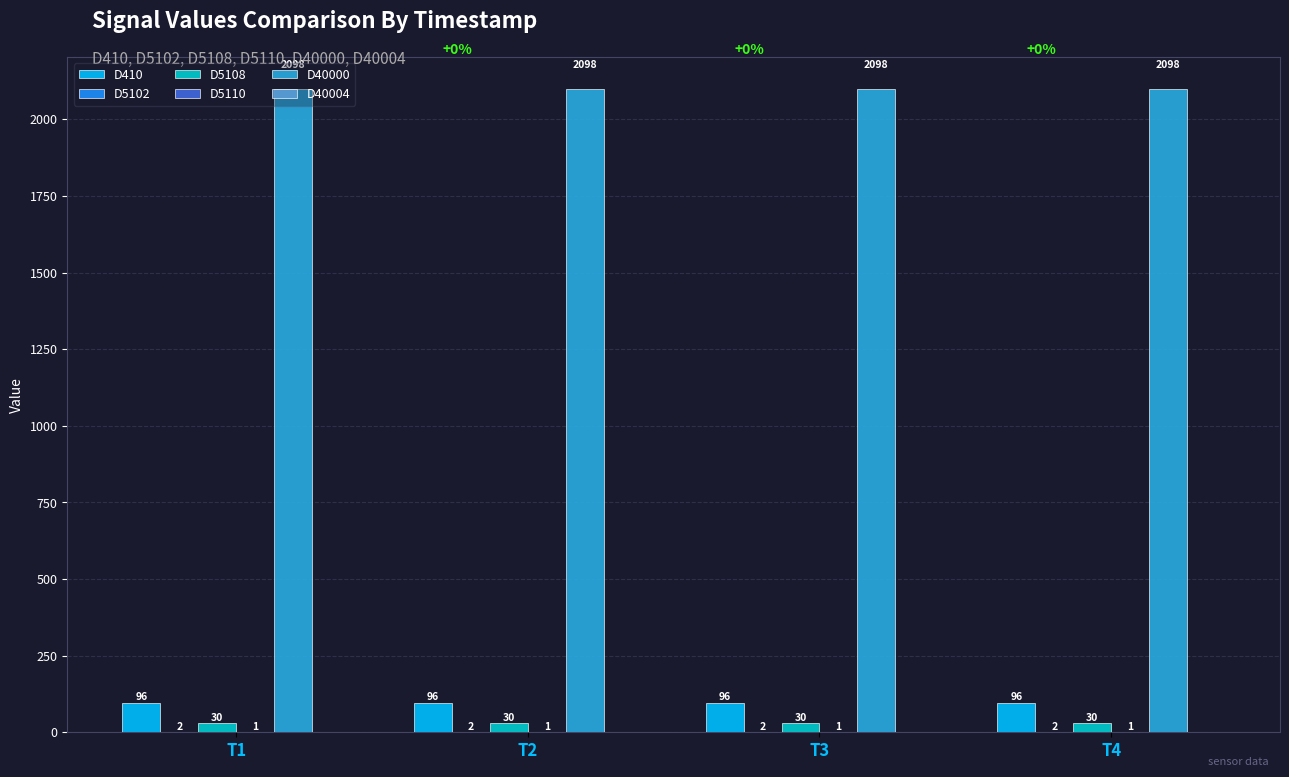

What is the greatest value displayed?

2098